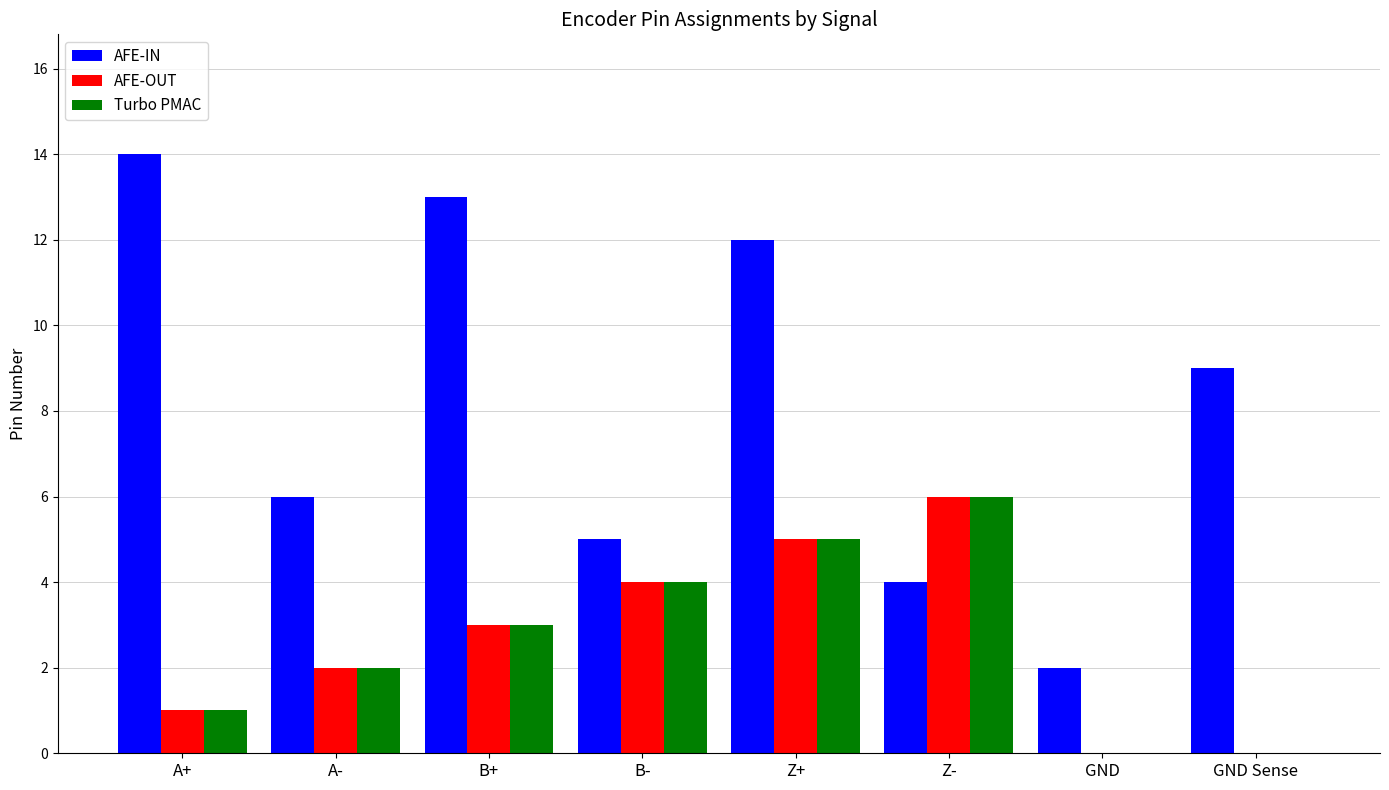

At which category is the sum across all series the highest?

Z+